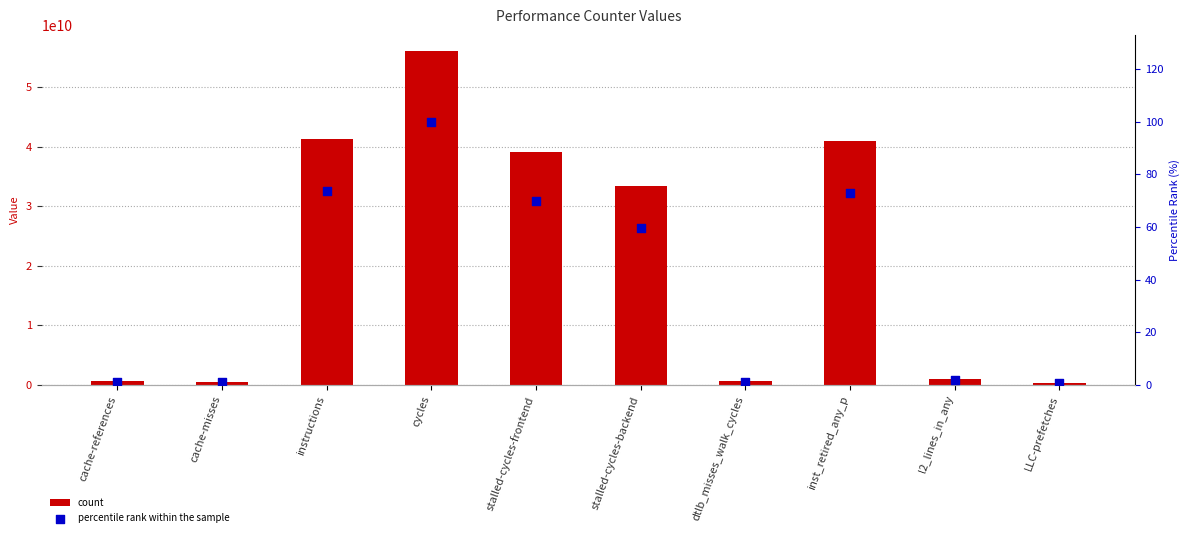

Is the value of count at cache-references greater than the value of percentile rank within the sample at stalled-cycles-frontend?

Yes